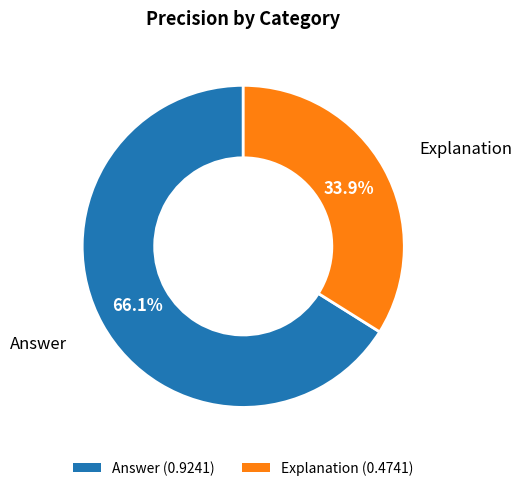

The Explanation slice represents 28% of the pie. True or false?

False